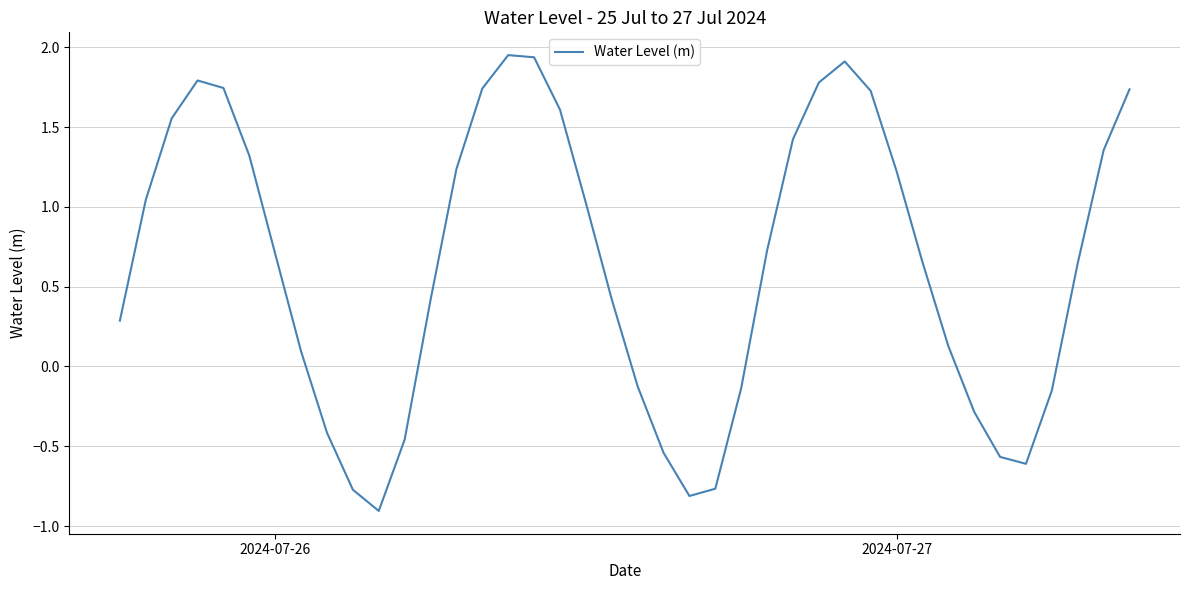

What is the minimum value shown in the chart?

-0.9